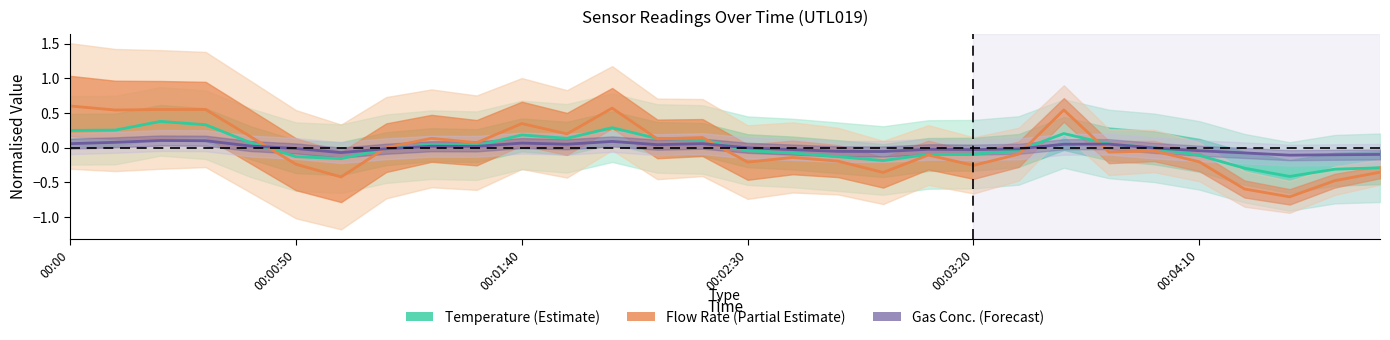

What is the difference between the second highest and second lowest values in the Gas Concentration (Forecast) series?

0.2